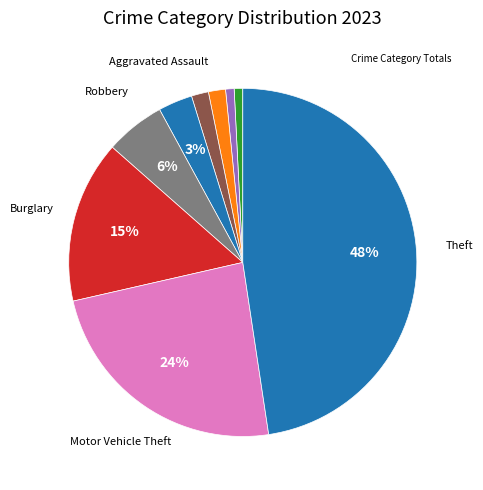

How many slices are in this pie chart?

9